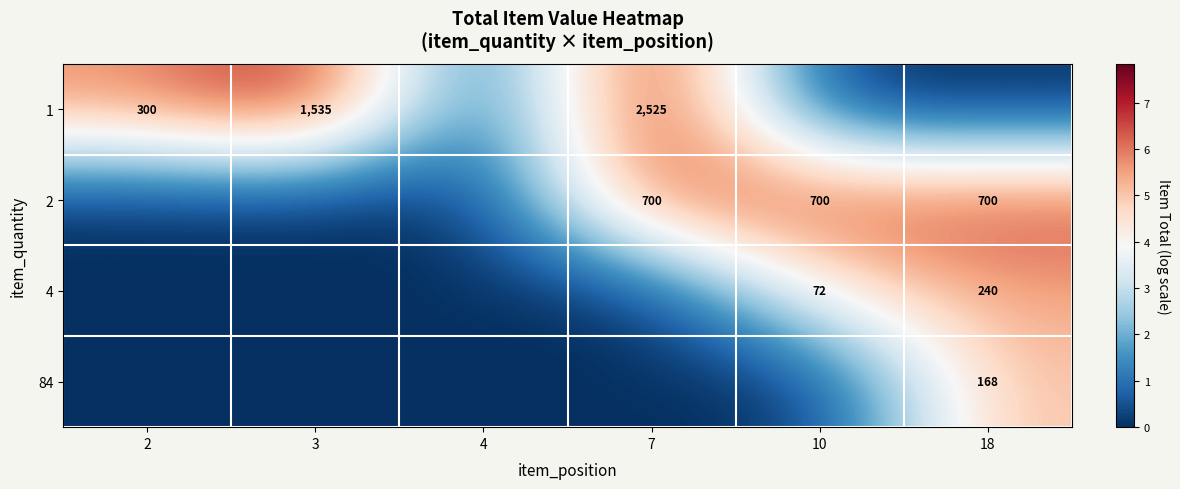

At how many categories does at least one series exceed 4?

5